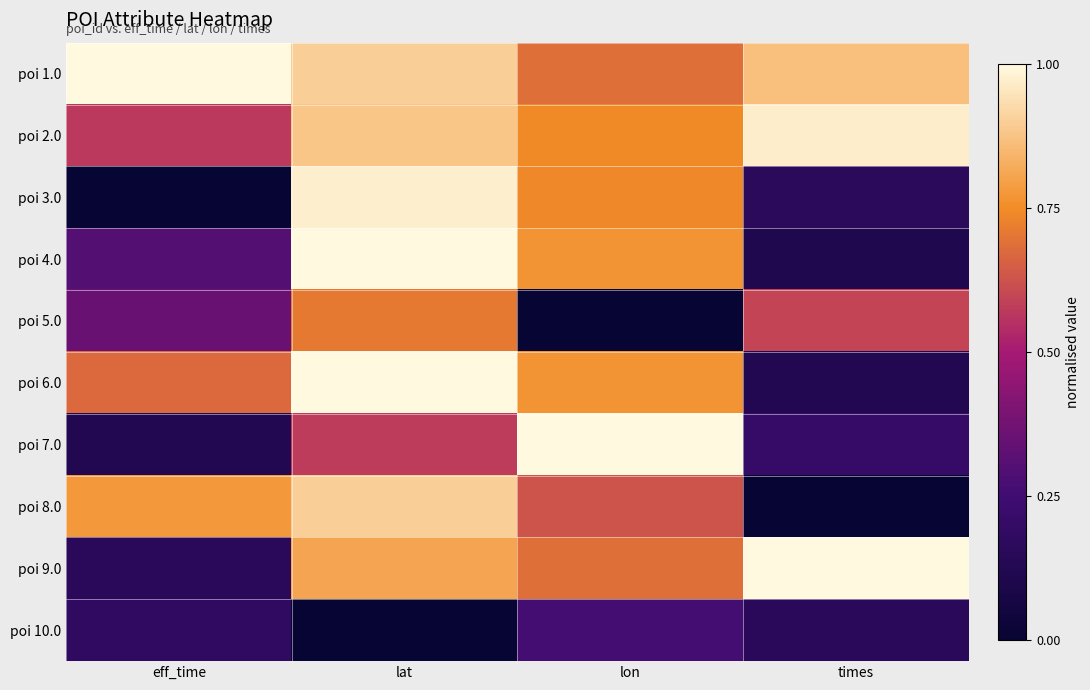

Which label corresponds to the smallest value in the chart?

eff_time